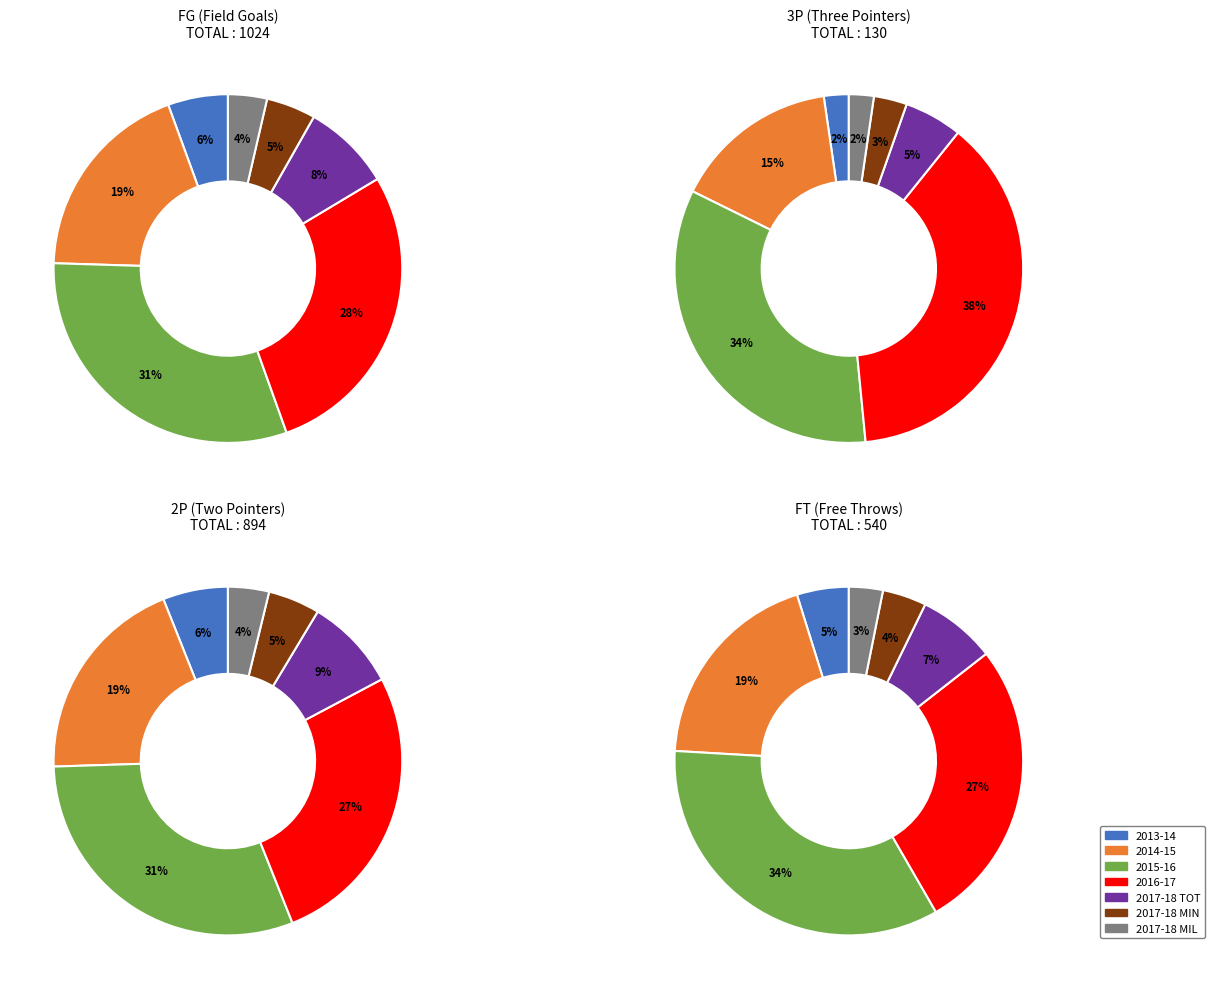

Is 2017-18 MIN the majority of the pie?

No